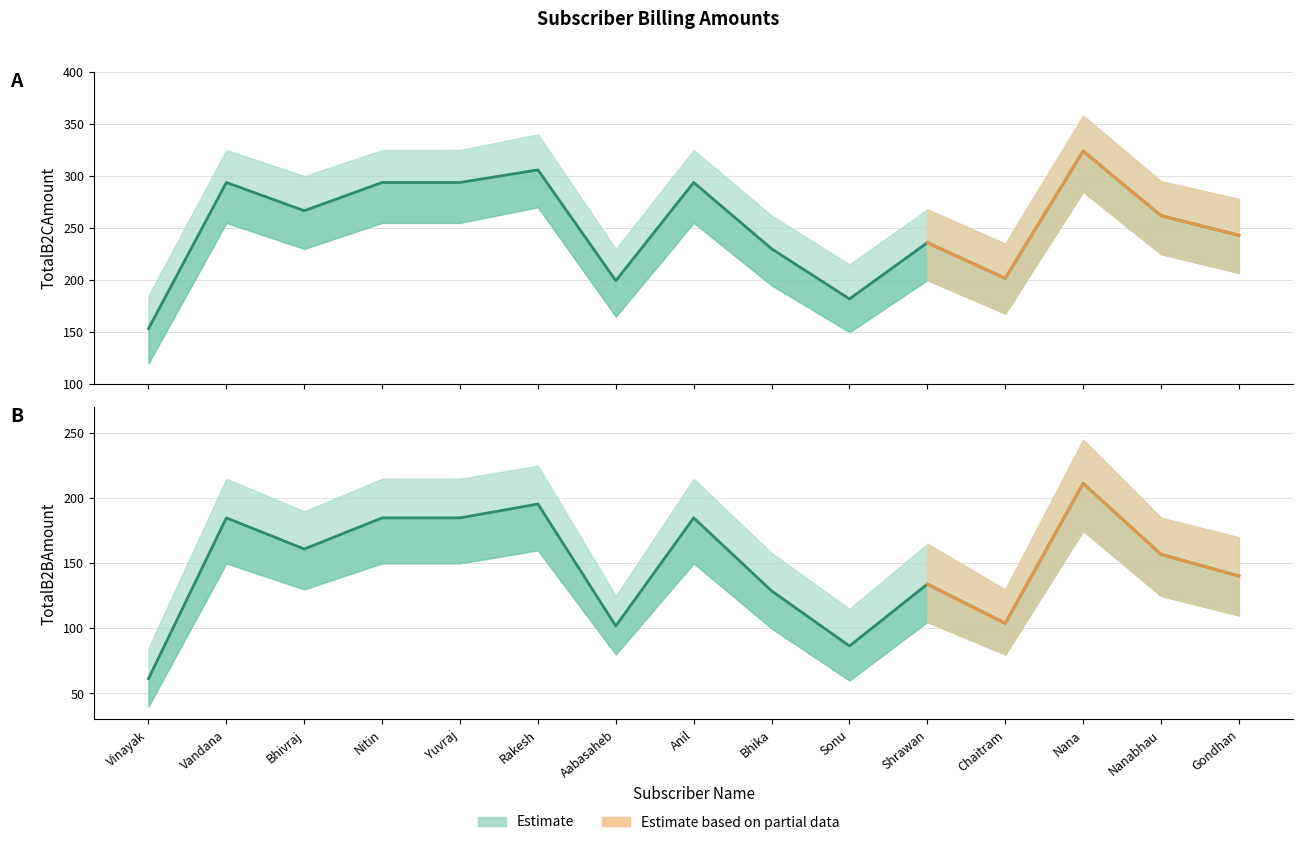

The TotalB2BAmount series shows 61.4 at Vinayak. True or false?

True